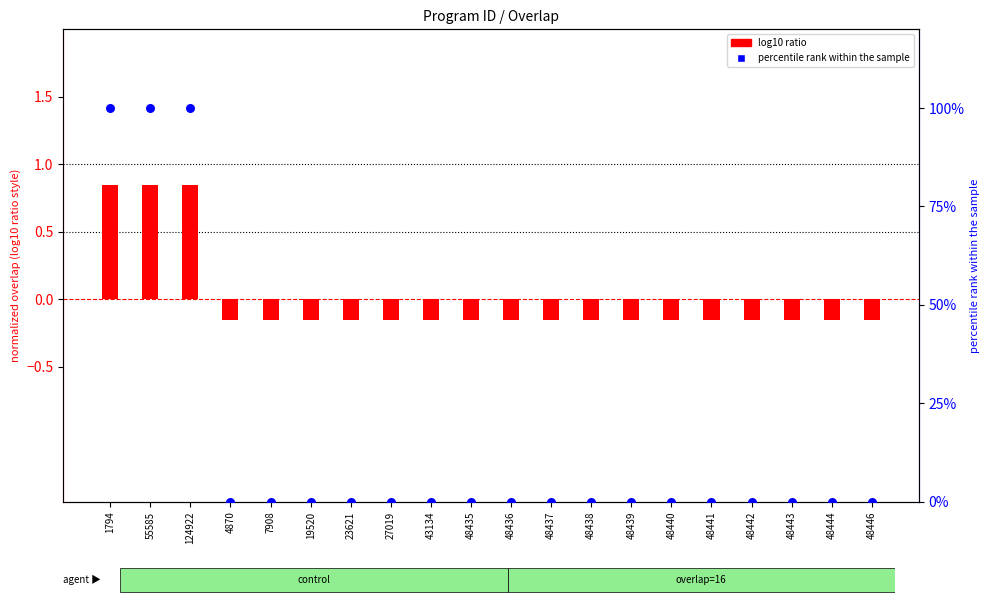

Which series contains the lowest Y value?

log10 ratio